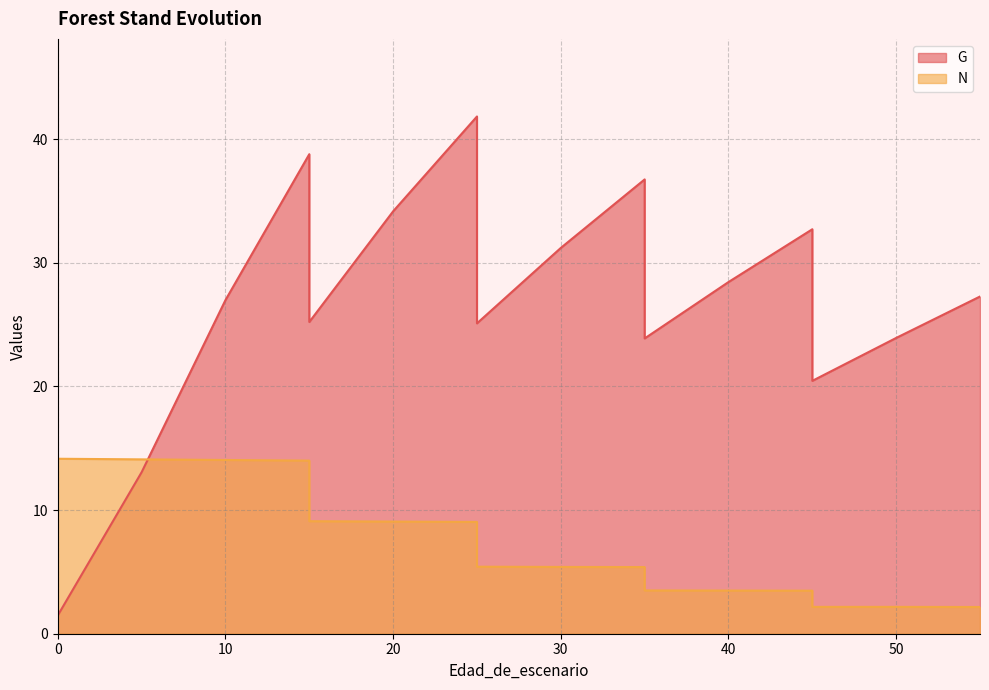

Reading left to right, extract all data points from this chart.

G: 1.5	1.5	13.1	27.0	38.8	25.2	34.2	41.8	25.1	31.2	36.7	23.9	28.4	32.7	20.4	23.9	27.3
N: 14.2	14.2	14.1	14.1	14.0	9.1	9.1	9.0	5.4	5.4	5.4	3.5	3.5	3.5	2.2	2.2	2.2